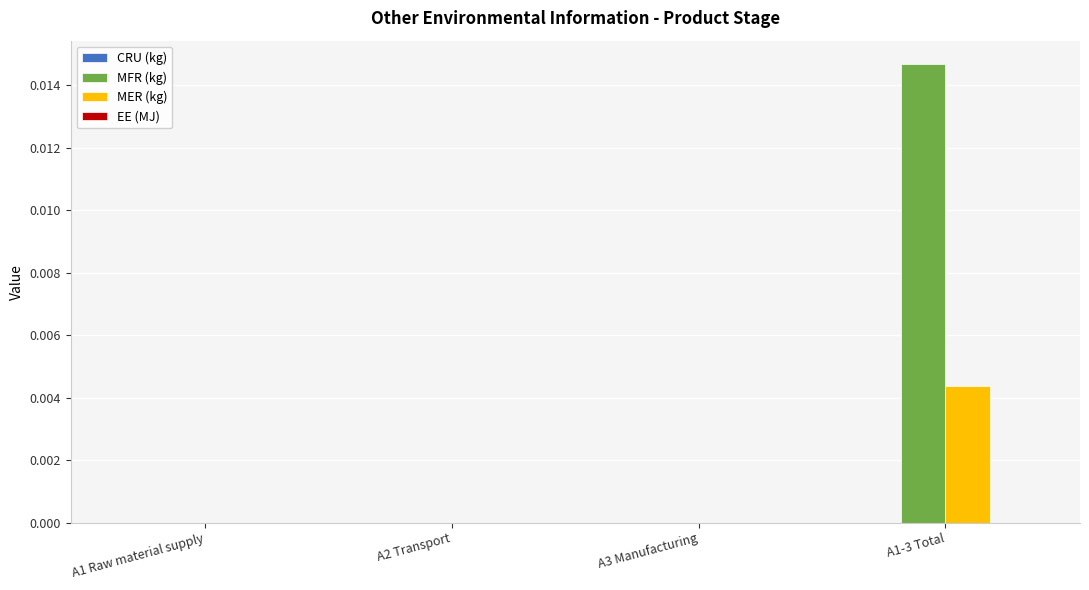

Is it true that MFR (kg) equals 0.0 at A3 Manufacturing?

True